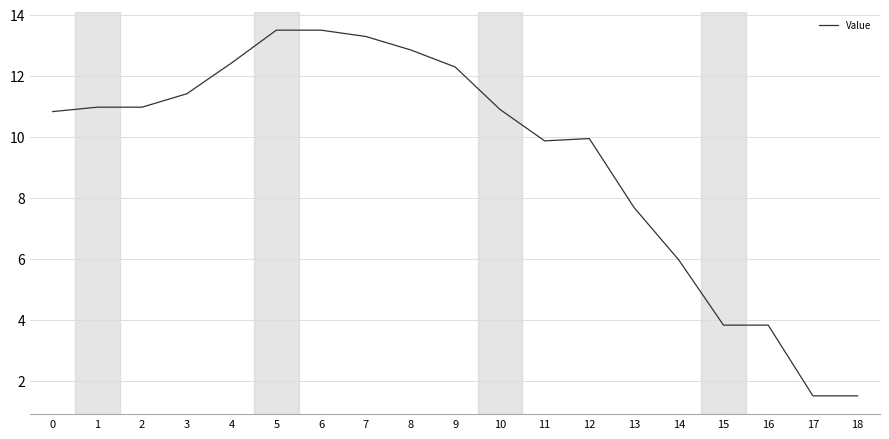

True or false: the data shows 6.0 at 1.

False